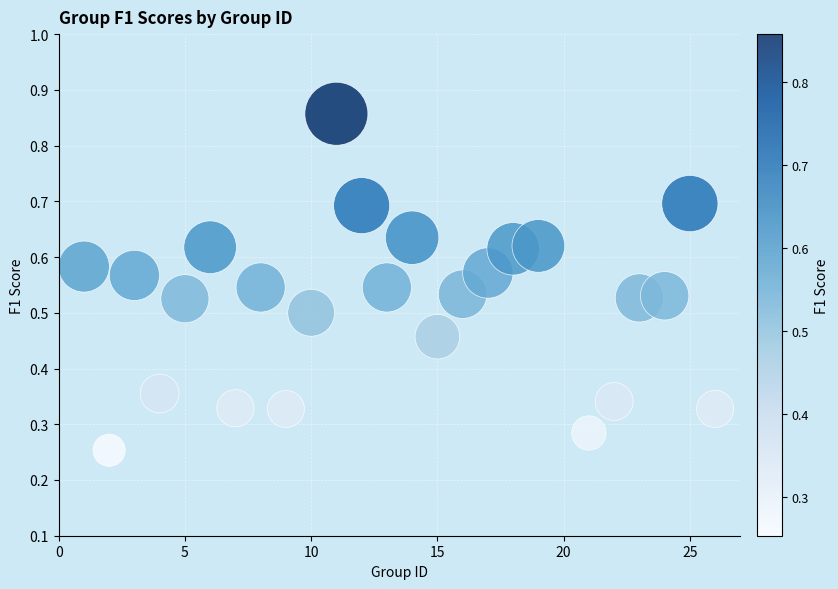

What is the range of X values (max minus min)?

25.0